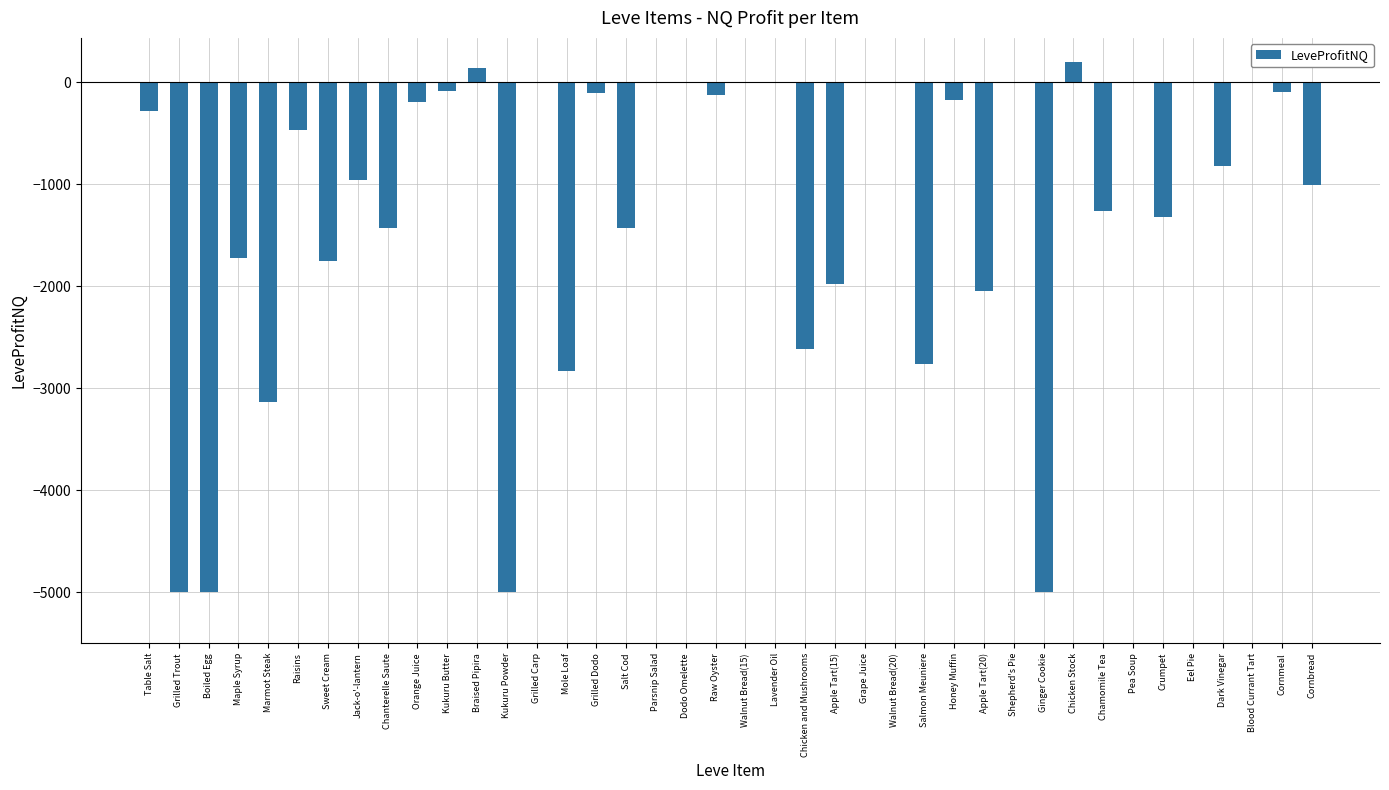

What is the sum of all values?

-48260.7